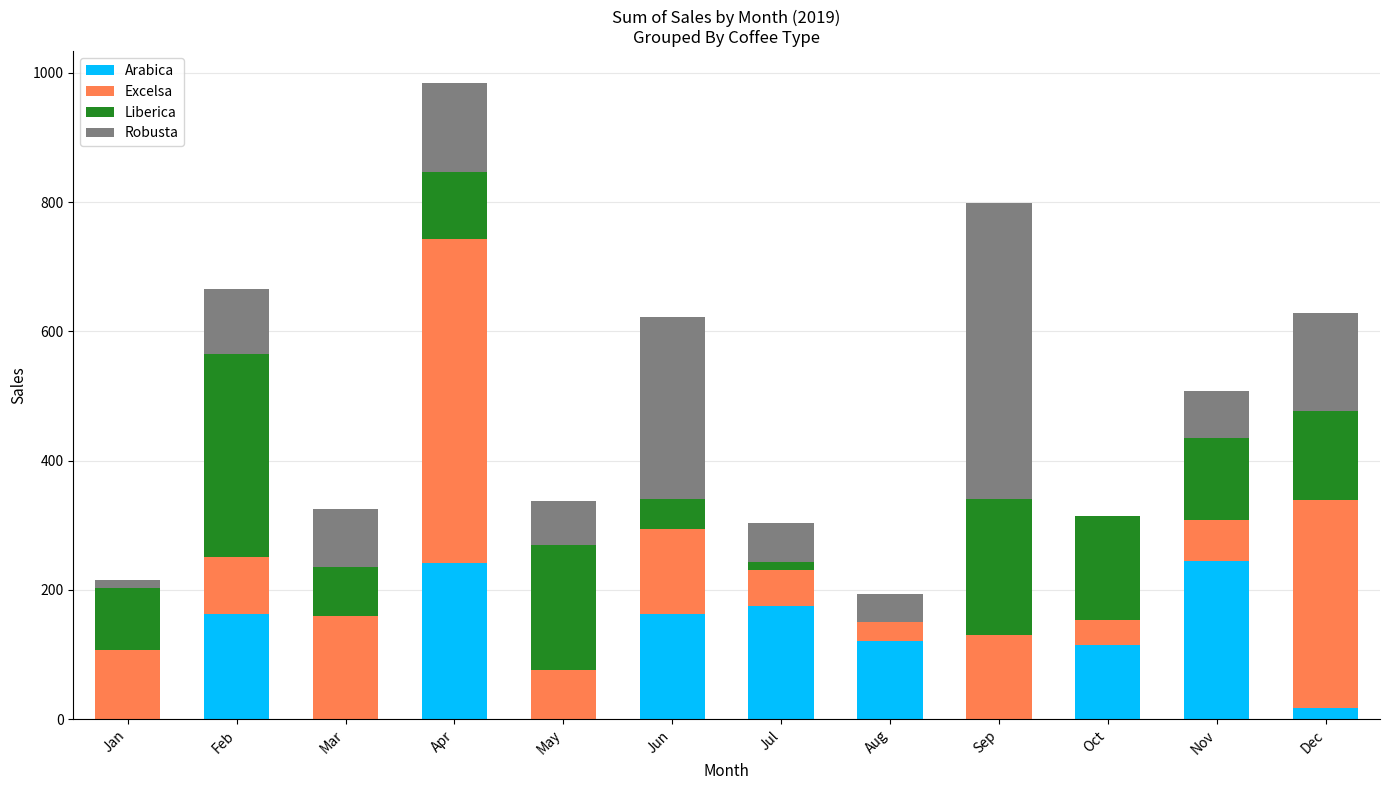

Is it true that Arabica equals 162.1 at Feb?

True